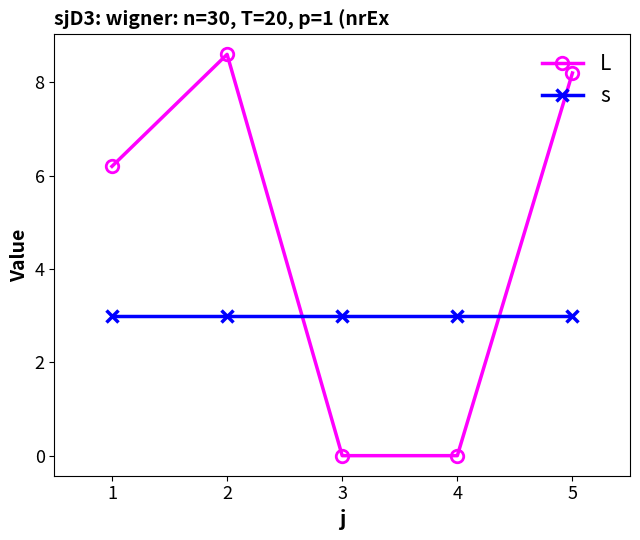

What is the value of the L point at the 1st from the left?

6.2